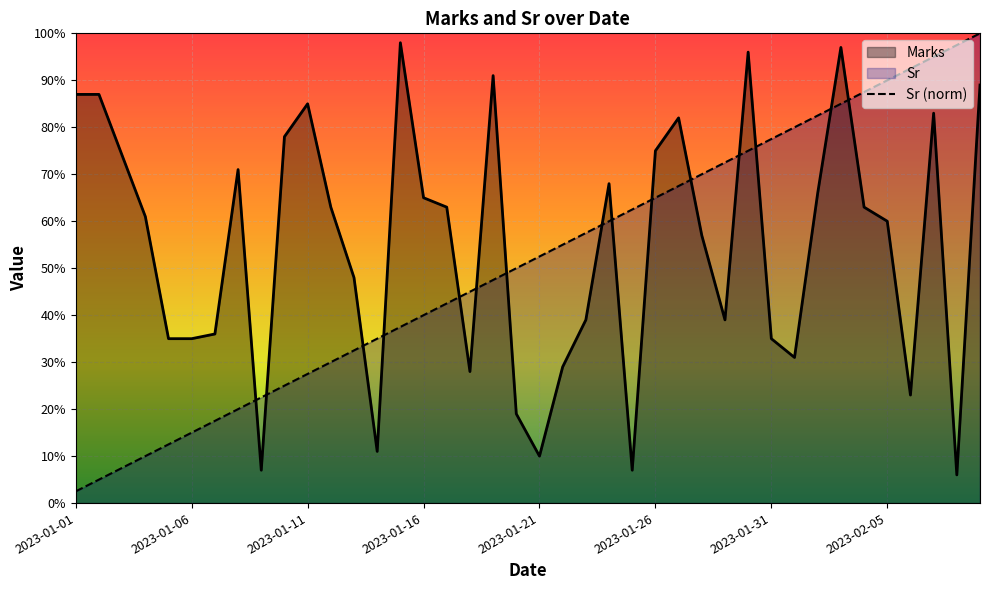

At which category does the chart reach its peak across all series?

2023-02-09